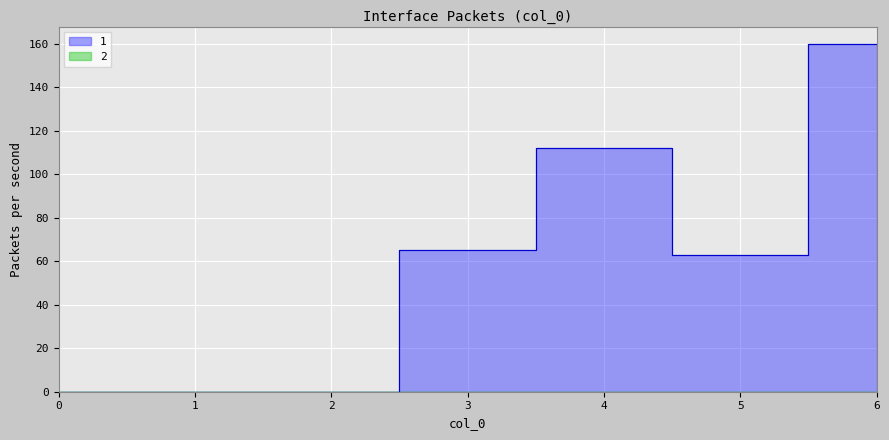

How many lines are shown in the chart?

1